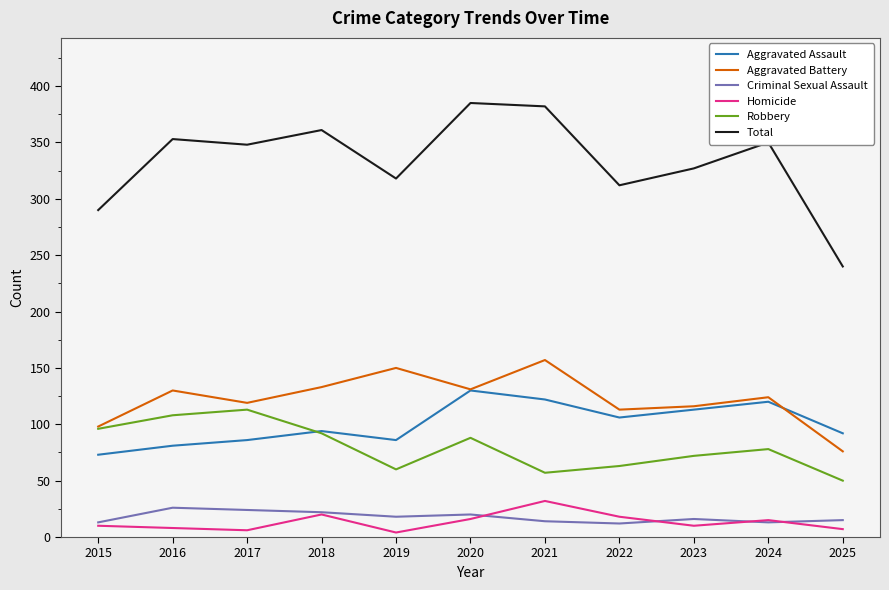

What is the difference between the Homicide values at 2024 and 2015?

5